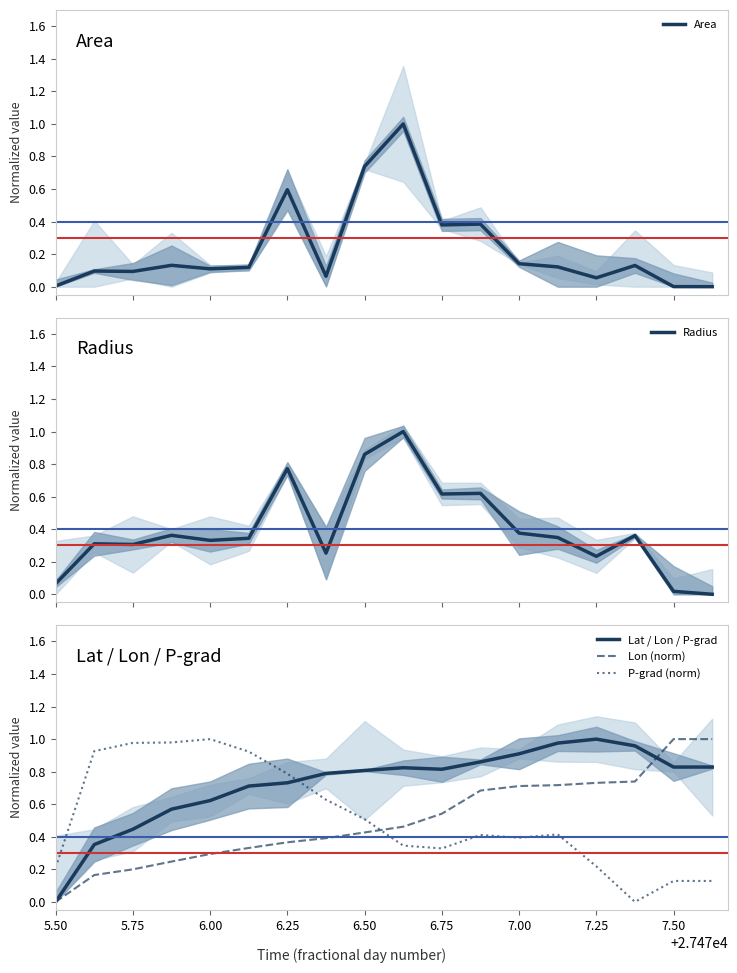

What are all the series names shown in the legend?

Area, Radius, Lat / Lon / P-grad, Lon (norm), P-grad (norm)